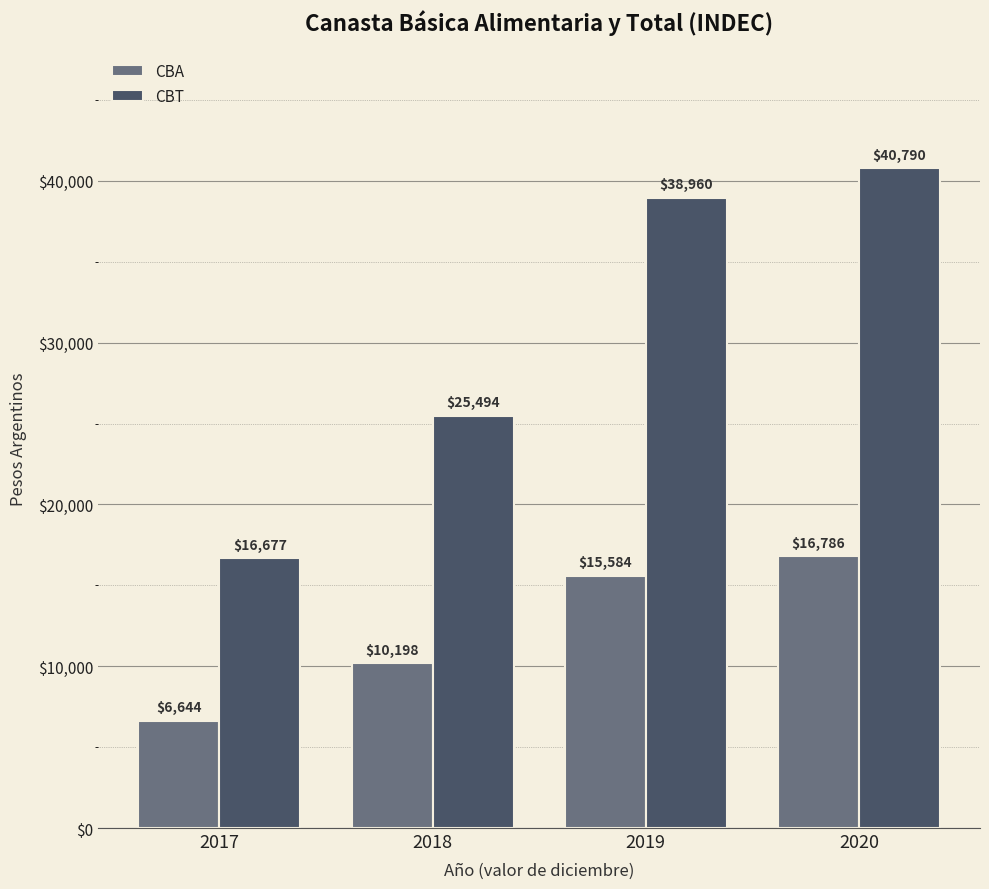

What is the smallest value displayed?

6644.4